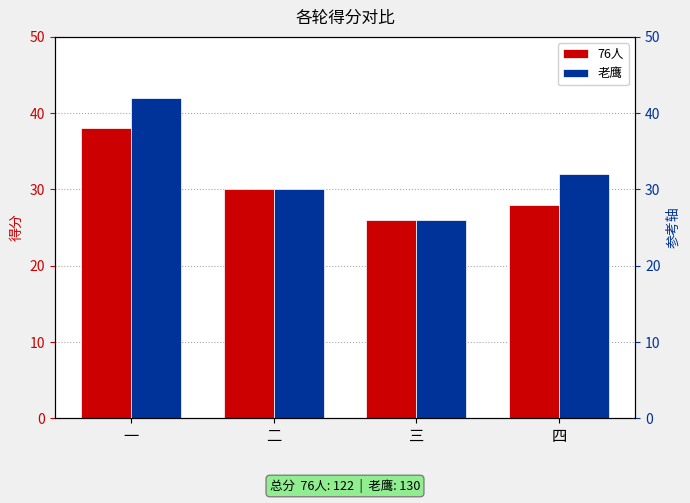

At how many categories does at least one series exceed 37?

1